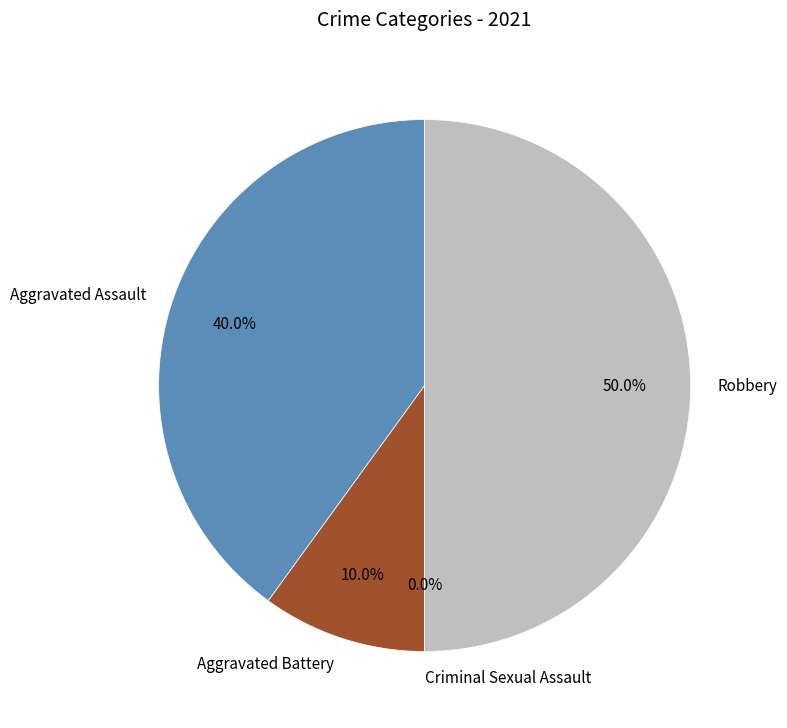

The Aggravated Battery slice represents 5% of the pie. True or false?

False